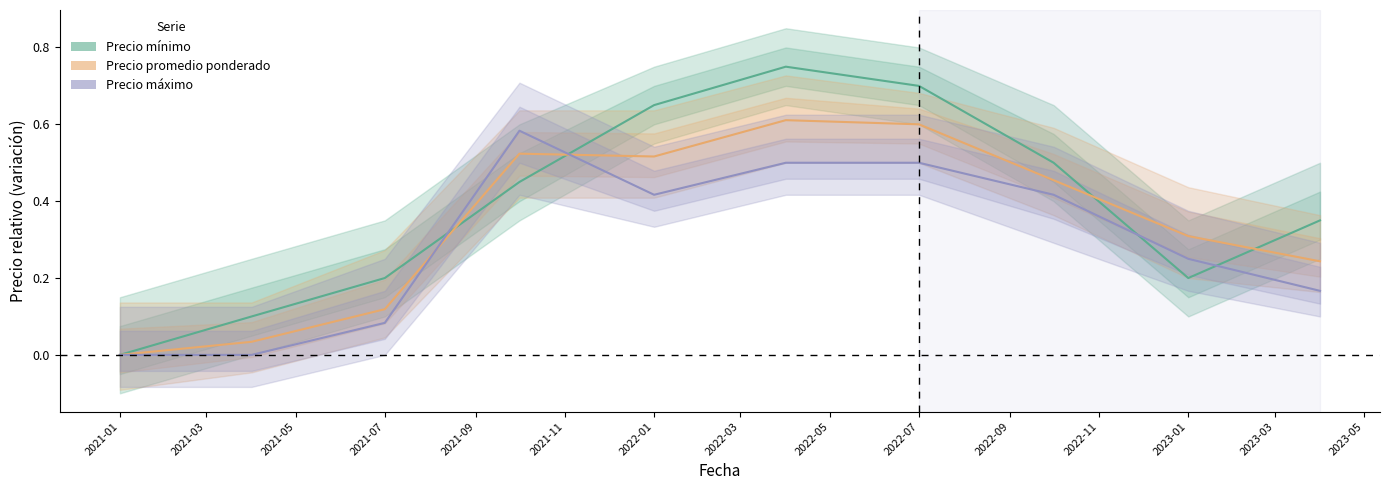

Reading right to left, what are all the values shown in this chart?

Precio minimo: 2023-04=0.3	2023-01=0.2	2022-10=0.5	2022-07=0.7	2022-04=0.8	2022-01=0.7	2021-10=0.5	2021-07=0.2	2021-04=0.1	2021-01=0.0
Precio promedio ponderado: 2023-04=0.2	2023-01=0.3	2022-10=0.5	2022-07=0.6	2022-04=0.6	2022-01=0.5	2021-10=0.5	2021-07=0.1	2021-04=0.0	2021-01=0.0
Precio maximo: 2023-04=0.2	2023-01=0.2	2022-10=0.4	2022-07=0.5	2022-04=0.5	2022-01=0.4	2021-10=0.6	2021-07=0.1	2021-04=0.0	2021-01=0.0